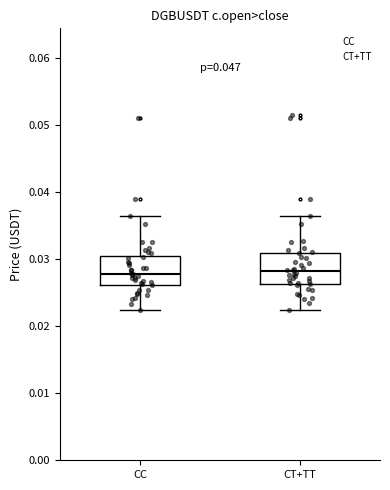

Reading left to right, transcribe this box plot: for each box, give where its median line is, the range the box spans, and where its two whiskers end, as read against the y-axis. The values are not printed on the chart, so give them approximately, as read against the axis.

CC: median 0.028, box 0.026 to 0.031, whiskers 0.022 to 0.036
CT+TT: median 0.028, box 0.026 to 0.031, whiskers 0.022 to 0.036